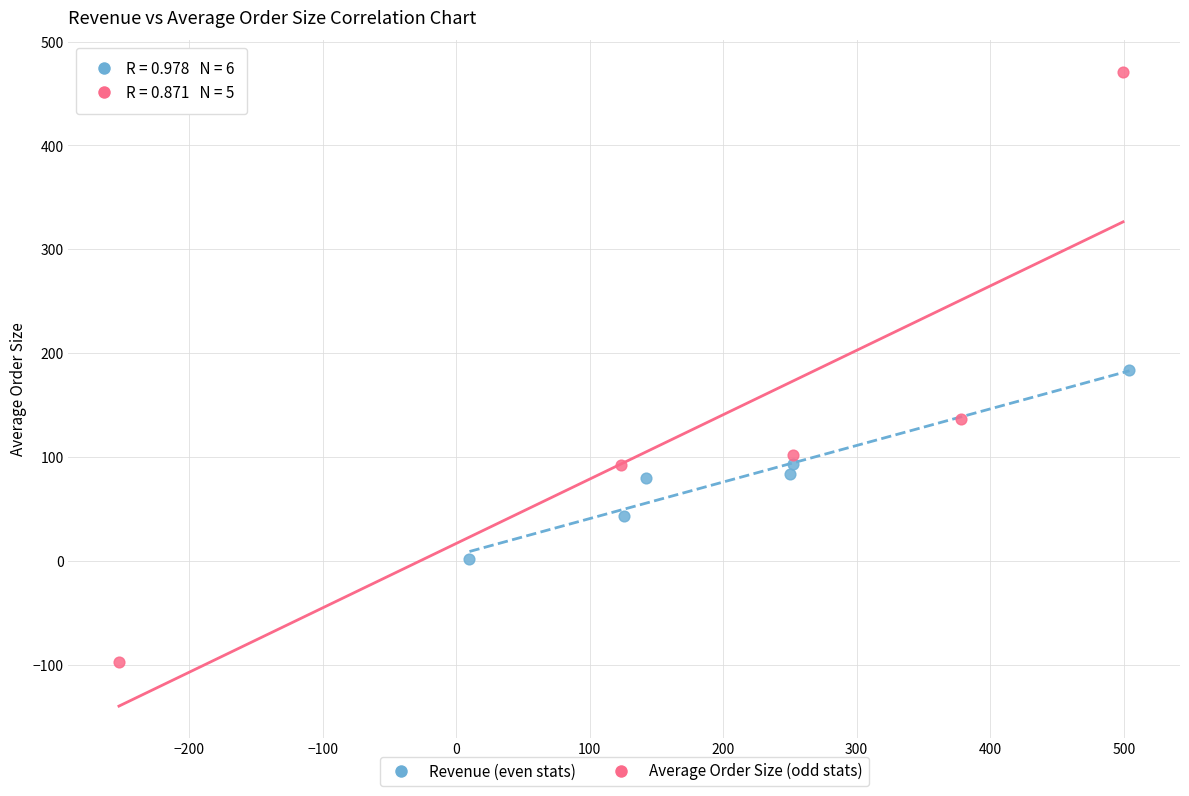

Which series reaches the minimum Y coordinate?

Average Order Size (odd stats)